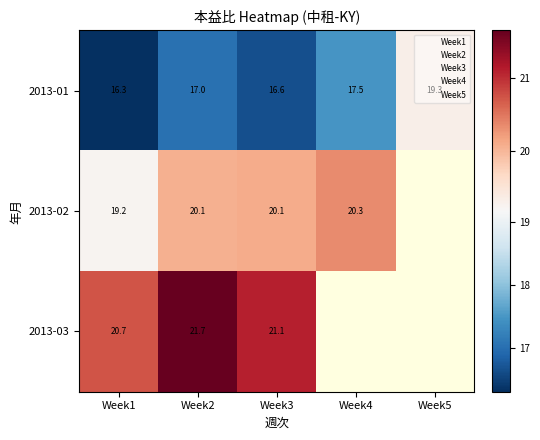

Is the value of 2013-03 at Week3 greater than the value of 2013-01 at Week2?

Yes